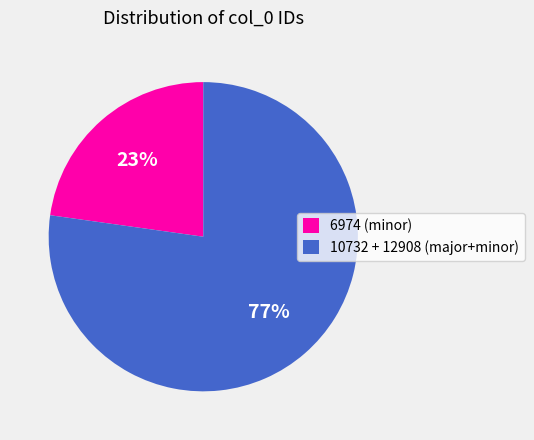

Is there a majority slice in this chart?

Yes